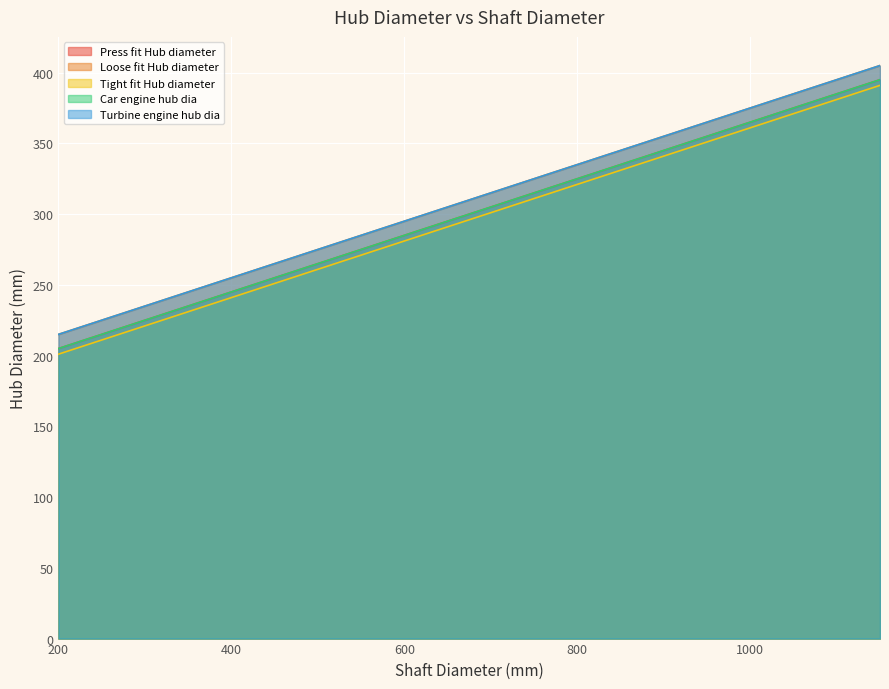

How many series are shown in this chart?

5